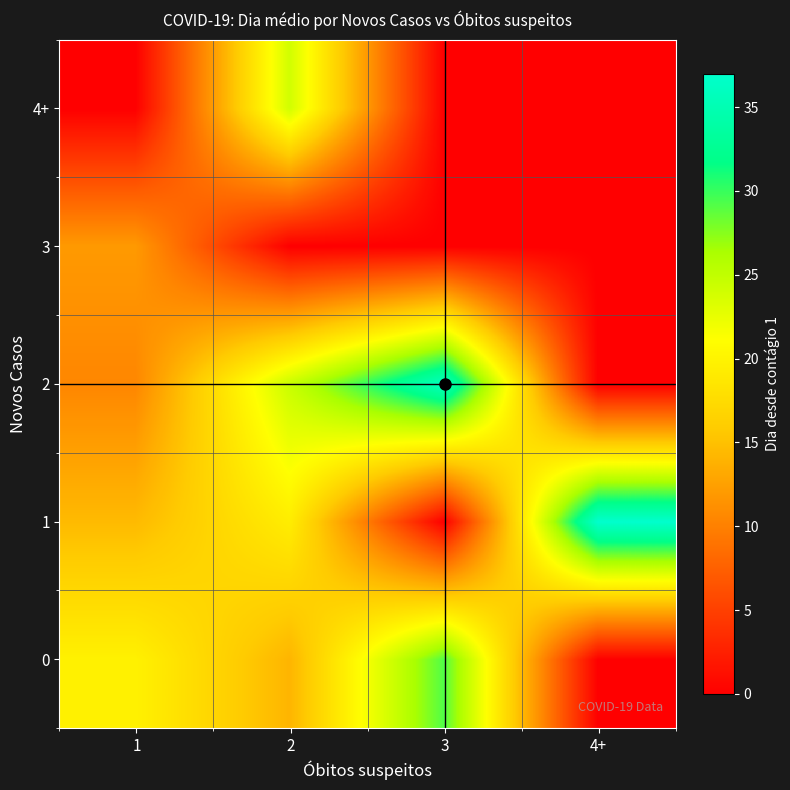

Reading left to right, transcribe all the data shown in this chart.

0: 1=19.8	2=14.1	3=29.2	4+=0.0
1: 1=14.5	2=19.3	3=0.0	4+=37.0
2: 1=10.5	2=24.5	3=36.0	4+=0.0
3: 1=12.0	2=0.0	3=0.0	4+=0.0
4+: 1=0.0	2=24.0	3=0.0	4+=0.0